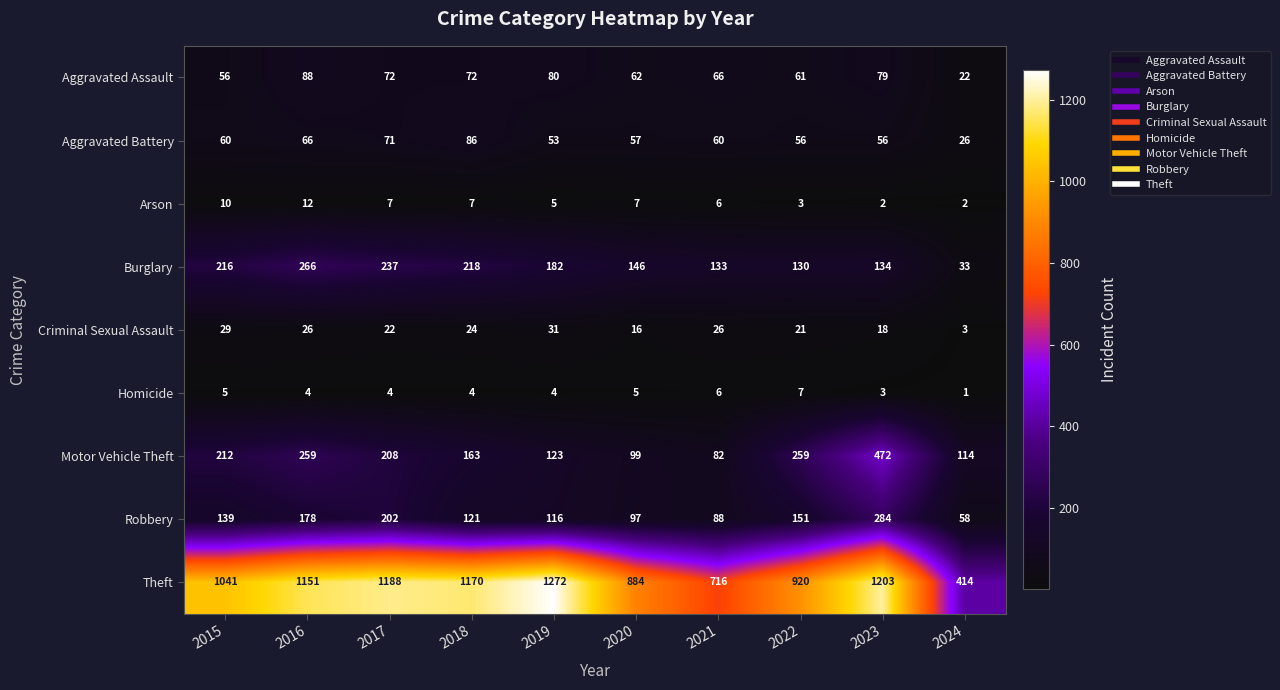

Which label corresponds to the largest value in the chart?

2019